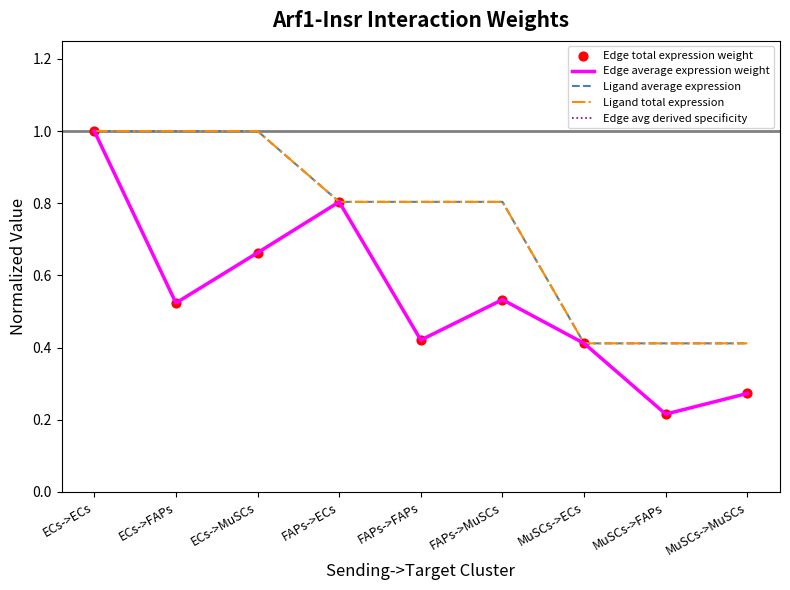

Which series contains the lowest Y value?

Edge average expression weight